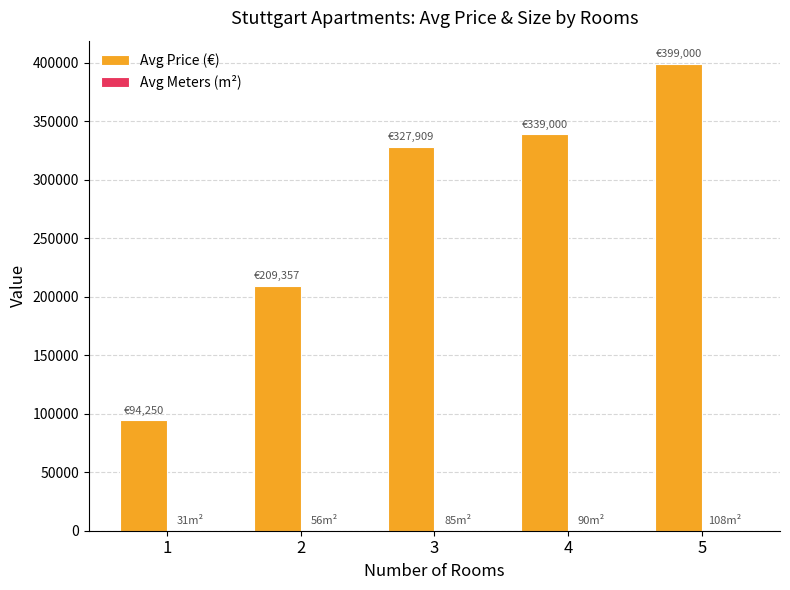

Count the number of categories in the chart.

5